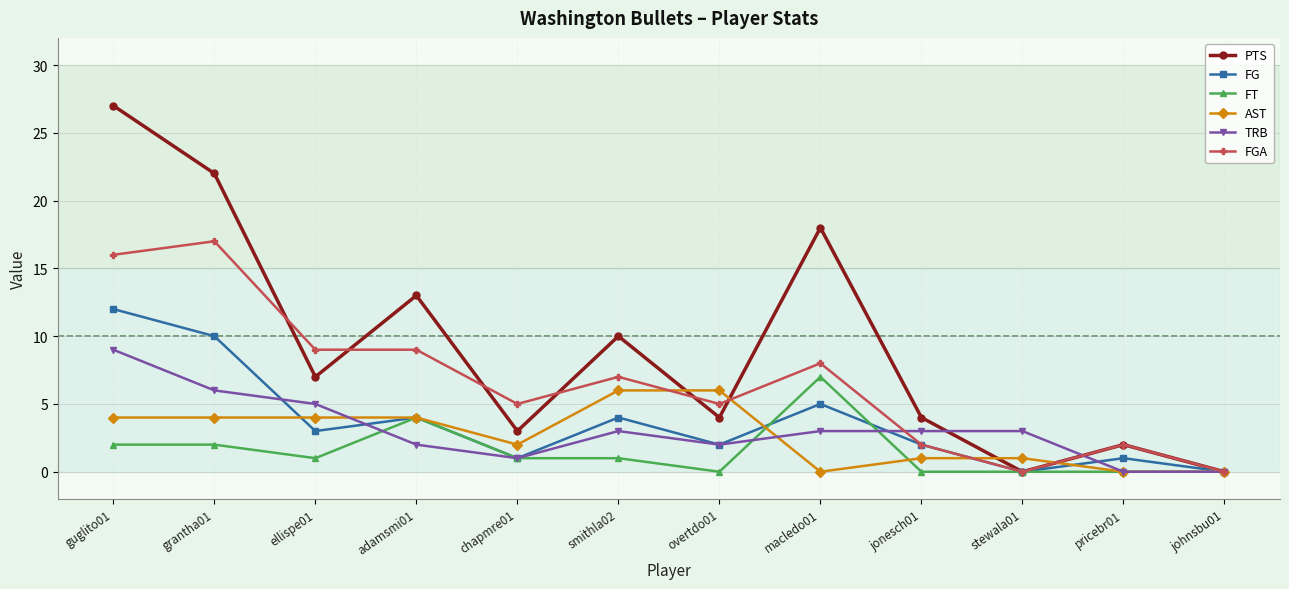

Is it true that FG equals 12 at guglito01?

True